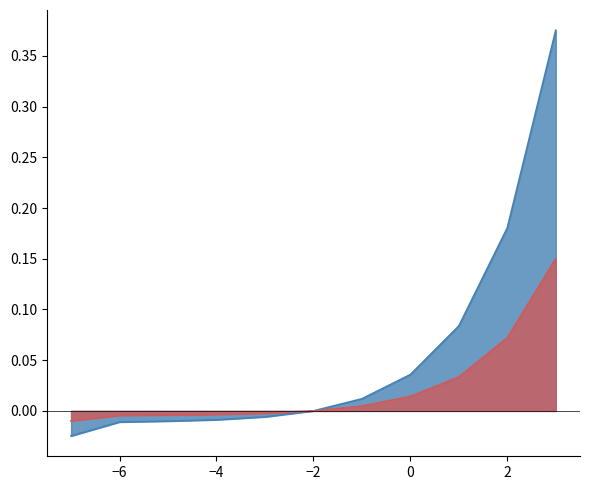

Between -3 and -4, which is larger?

-3